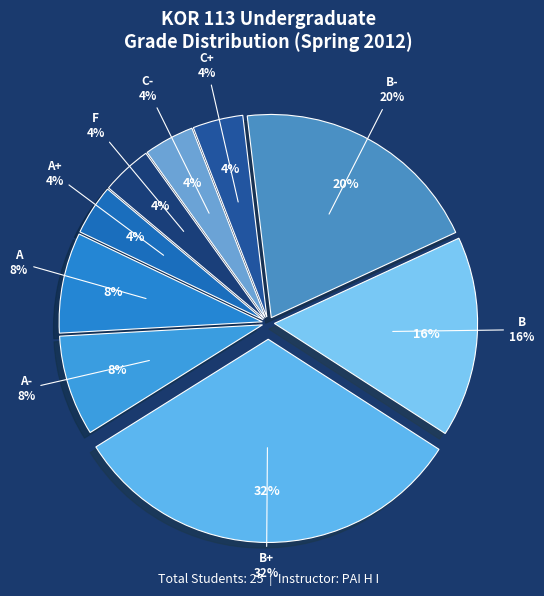

What is the largest slice in the pie chart?

B+